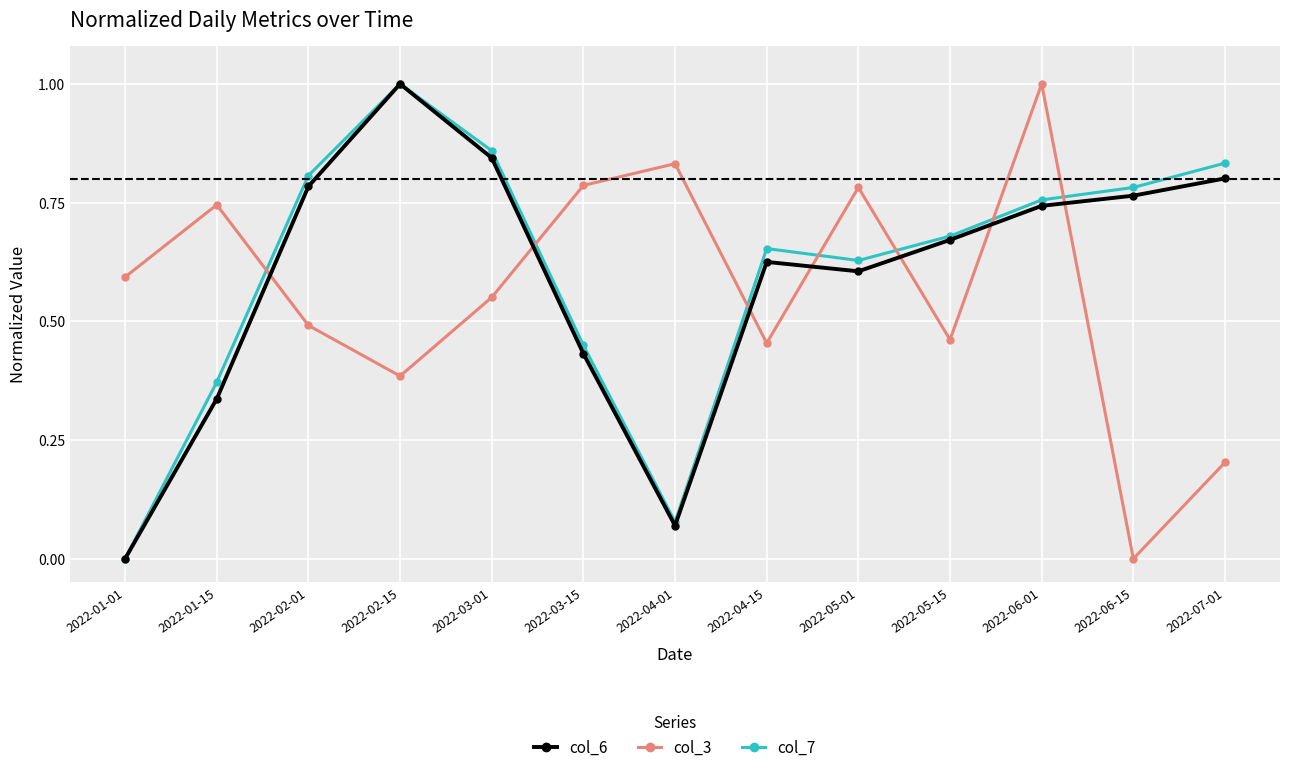

True or false: col_6 has a value of 0.6 at 2022-04-15.

True